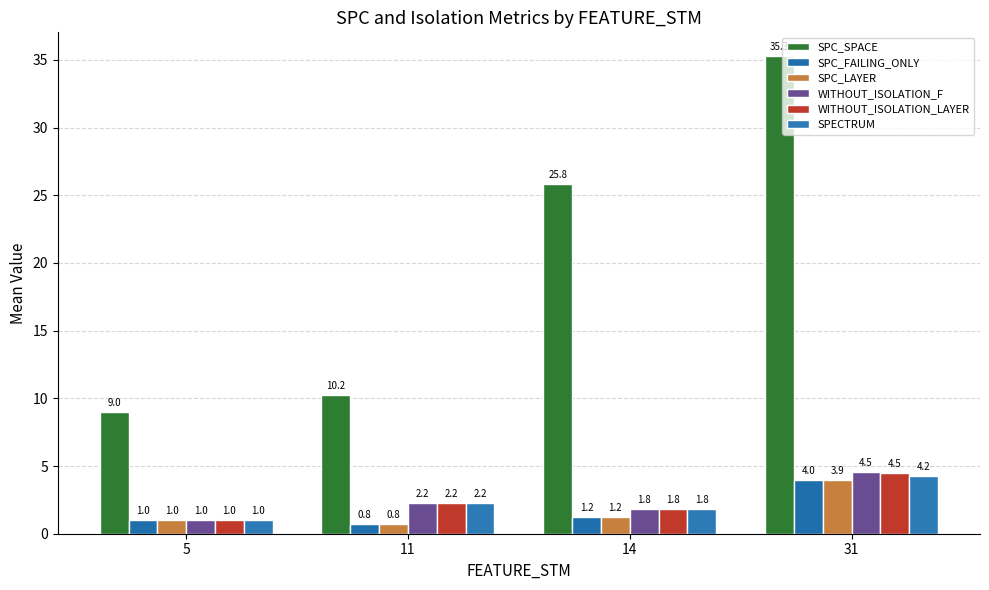

Does the chart contain stacked bars?

No